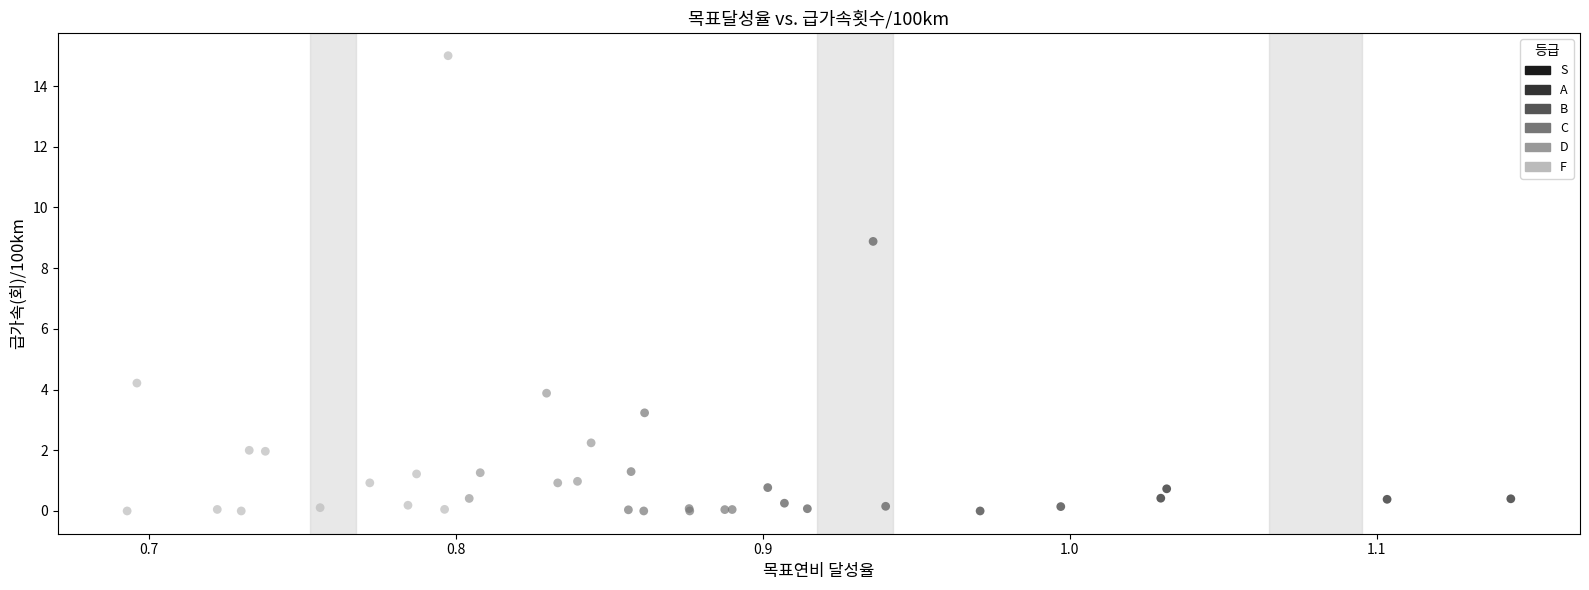

What are all the series names shown in the legend?

S, A, B, C, D, F